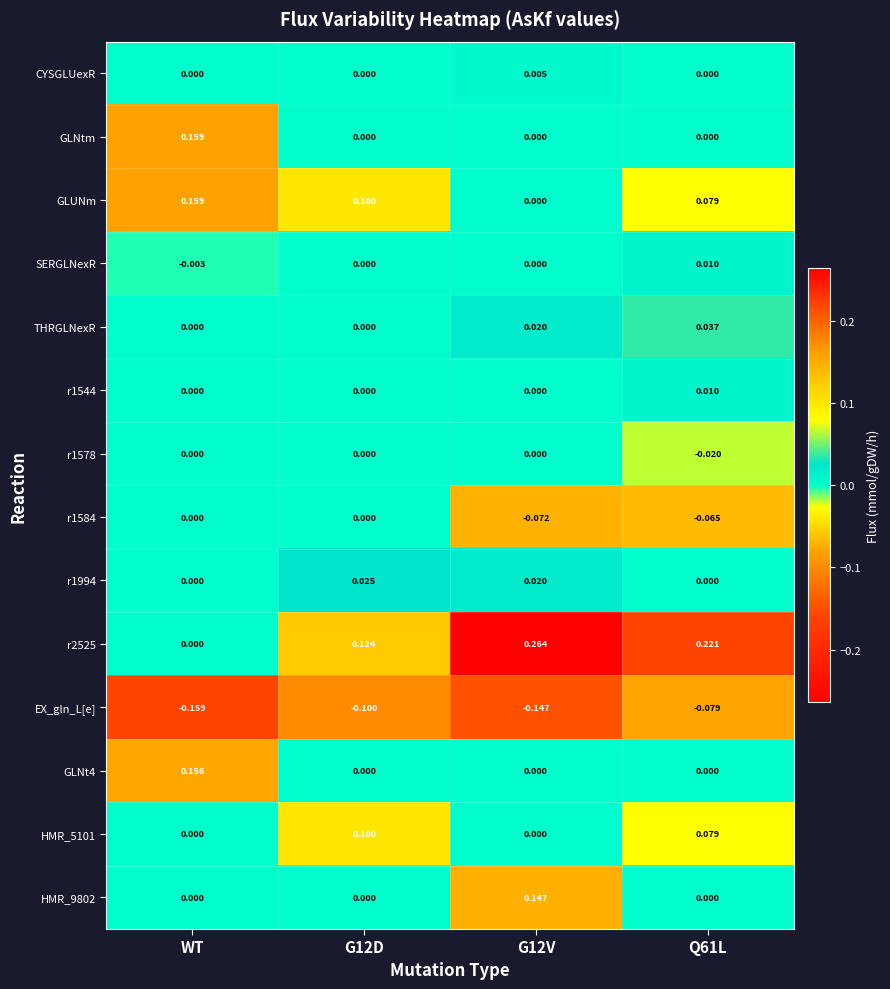

At which label does SERGLNexR reach its minimum?

WT